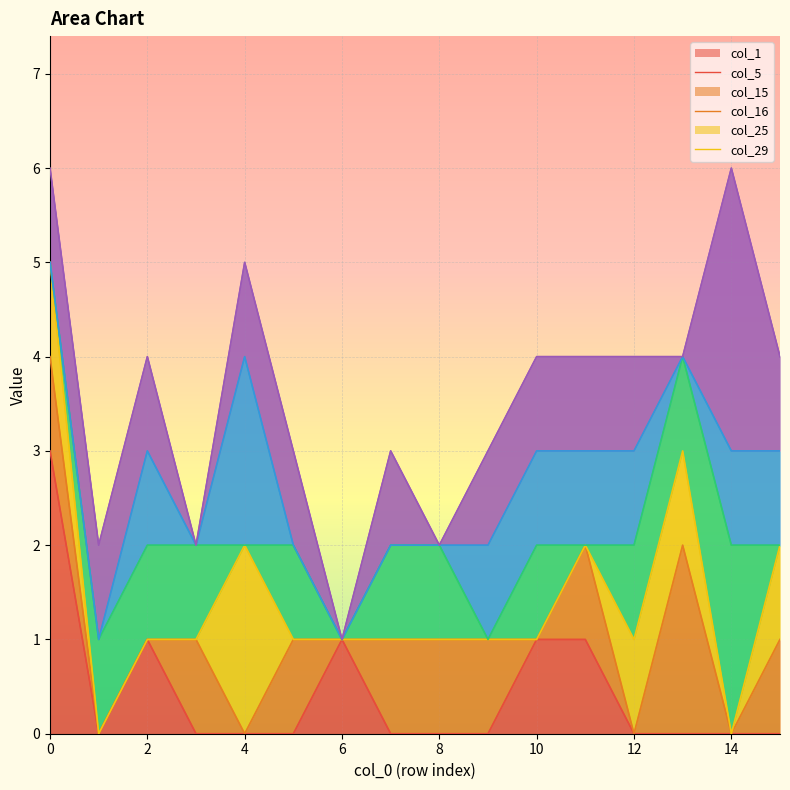

Is it true that col_1 equals 3 at 0?

True